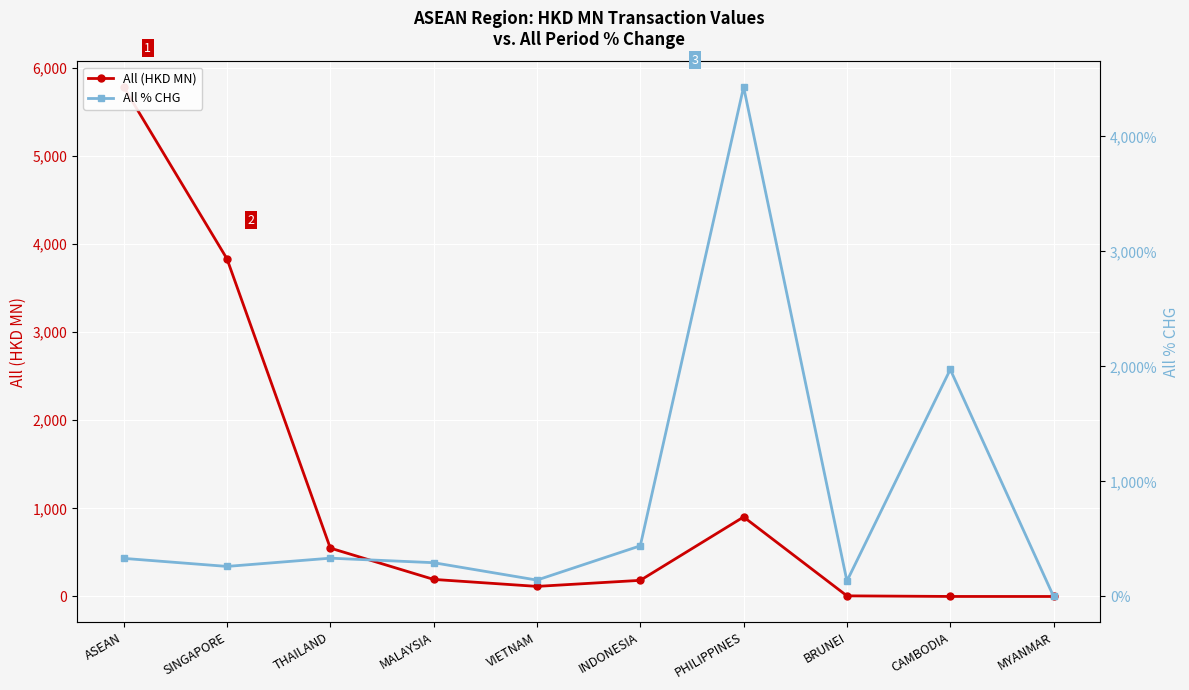

What is the approximate value of All % CHG at PHILIPPINES?

4430.0